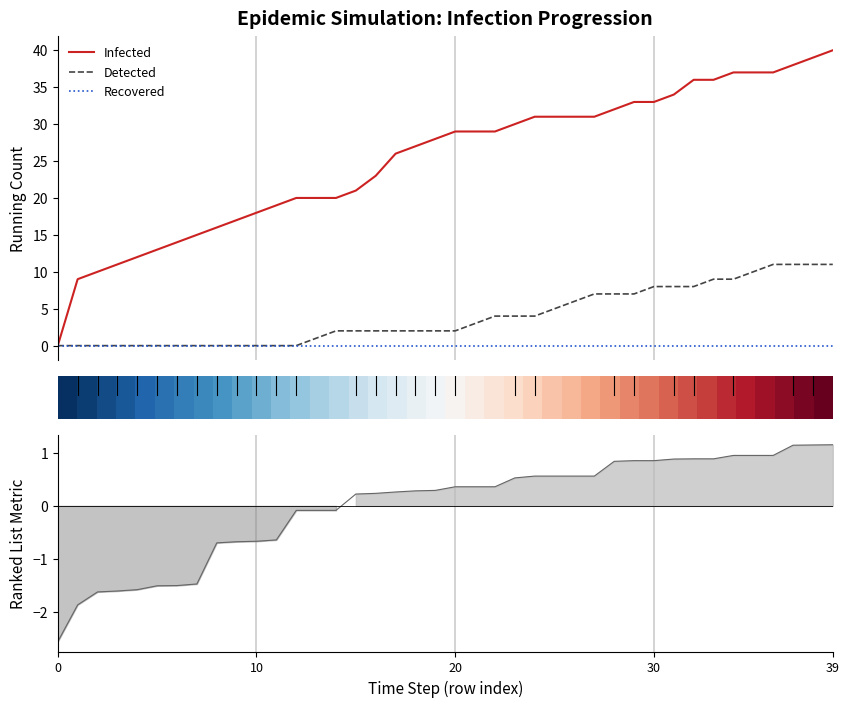

At which label is Detected closest to 5?

25